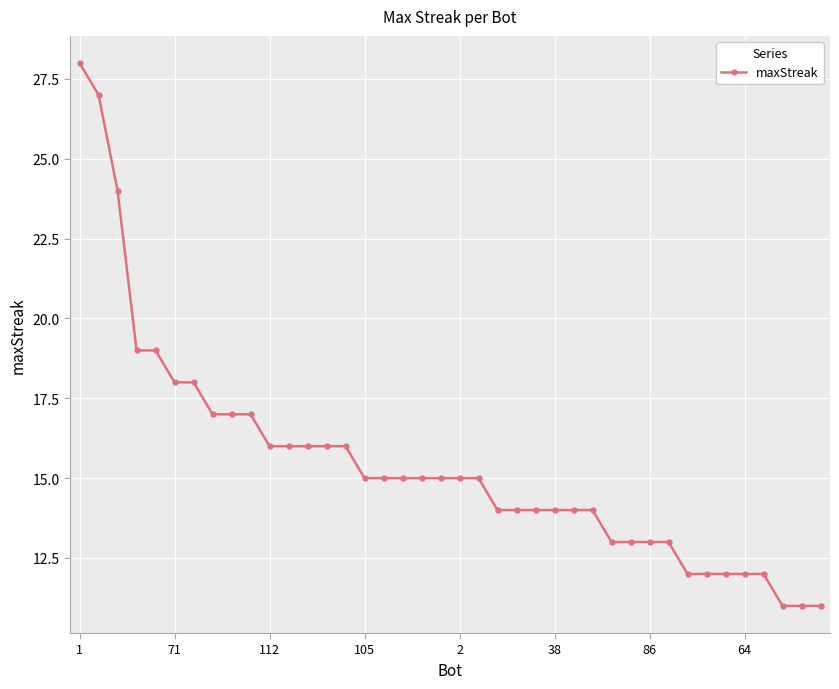

What is the smallest value displayed?

11